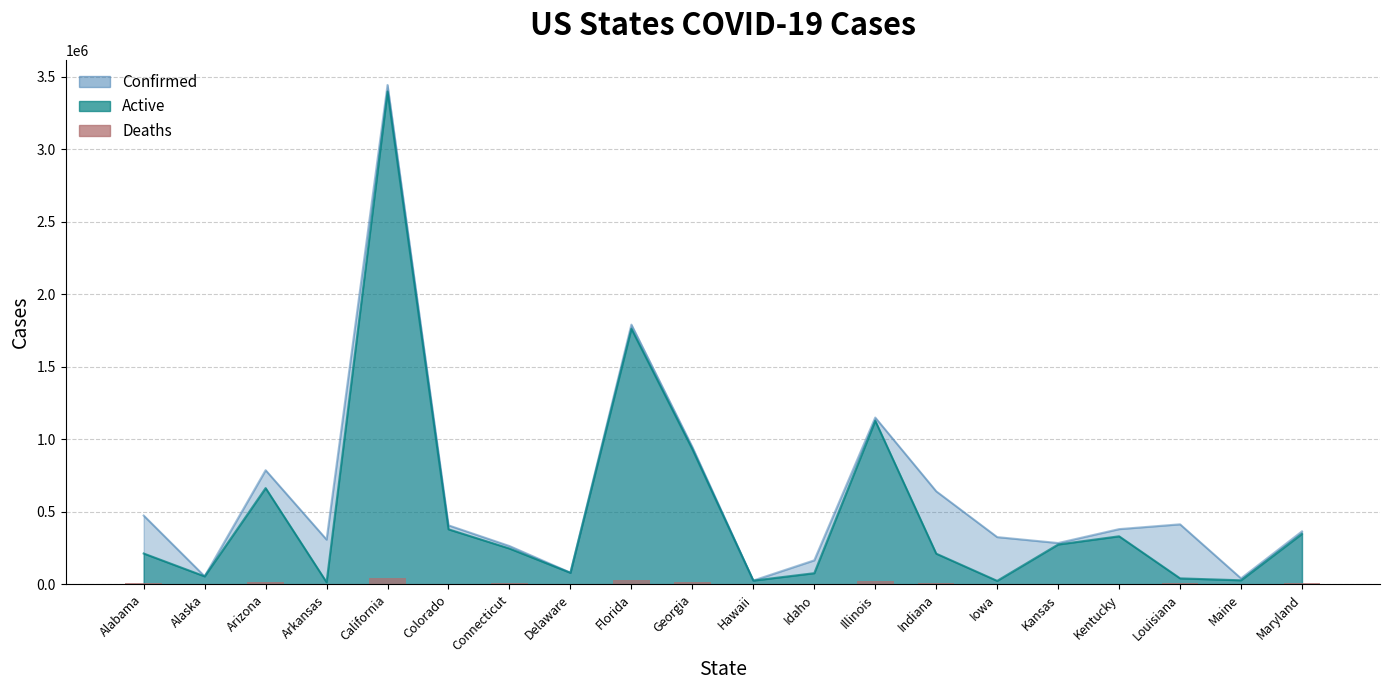

At which label does the data first exceed 7298?

Alabama